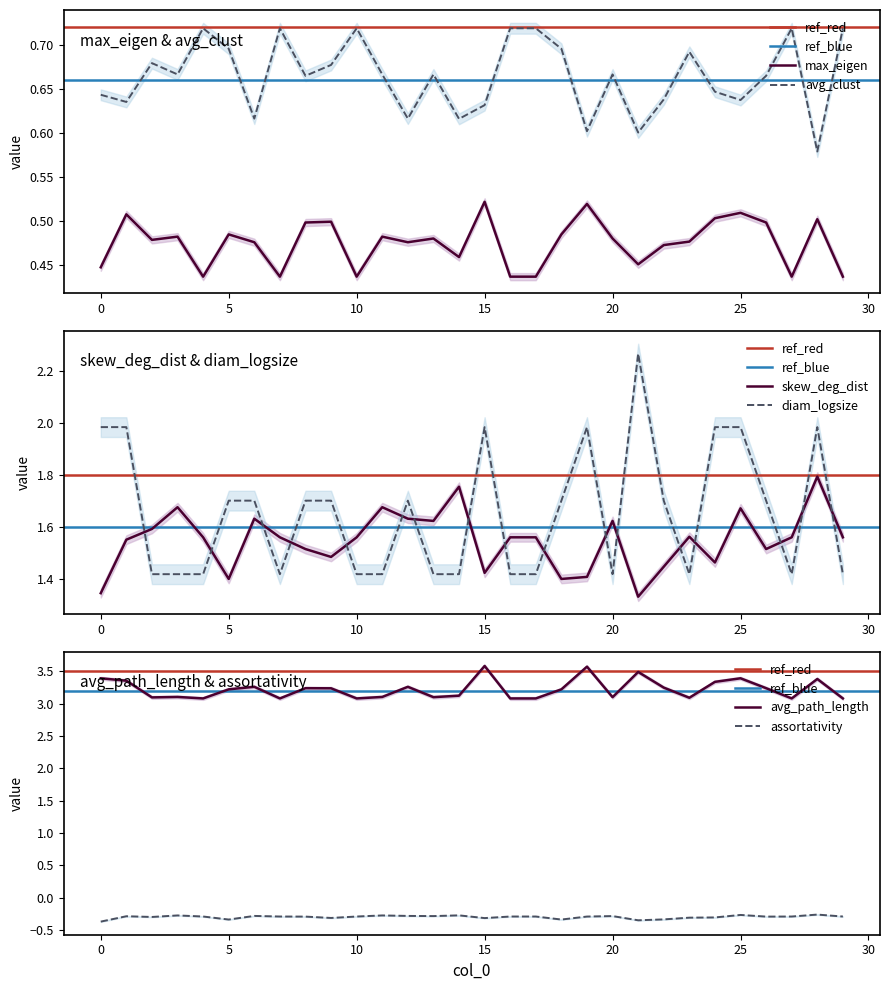

True or false: skew_deg_dist and avg_clust cross at least once.

False